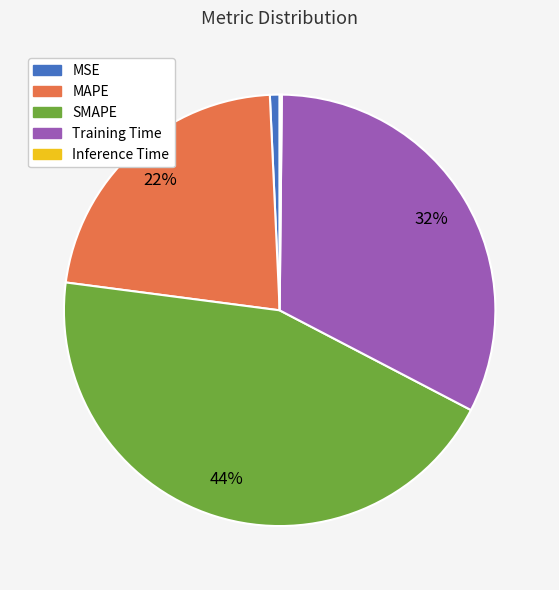

What percentage is the SMAPE slice, to the nearest percent?

44%